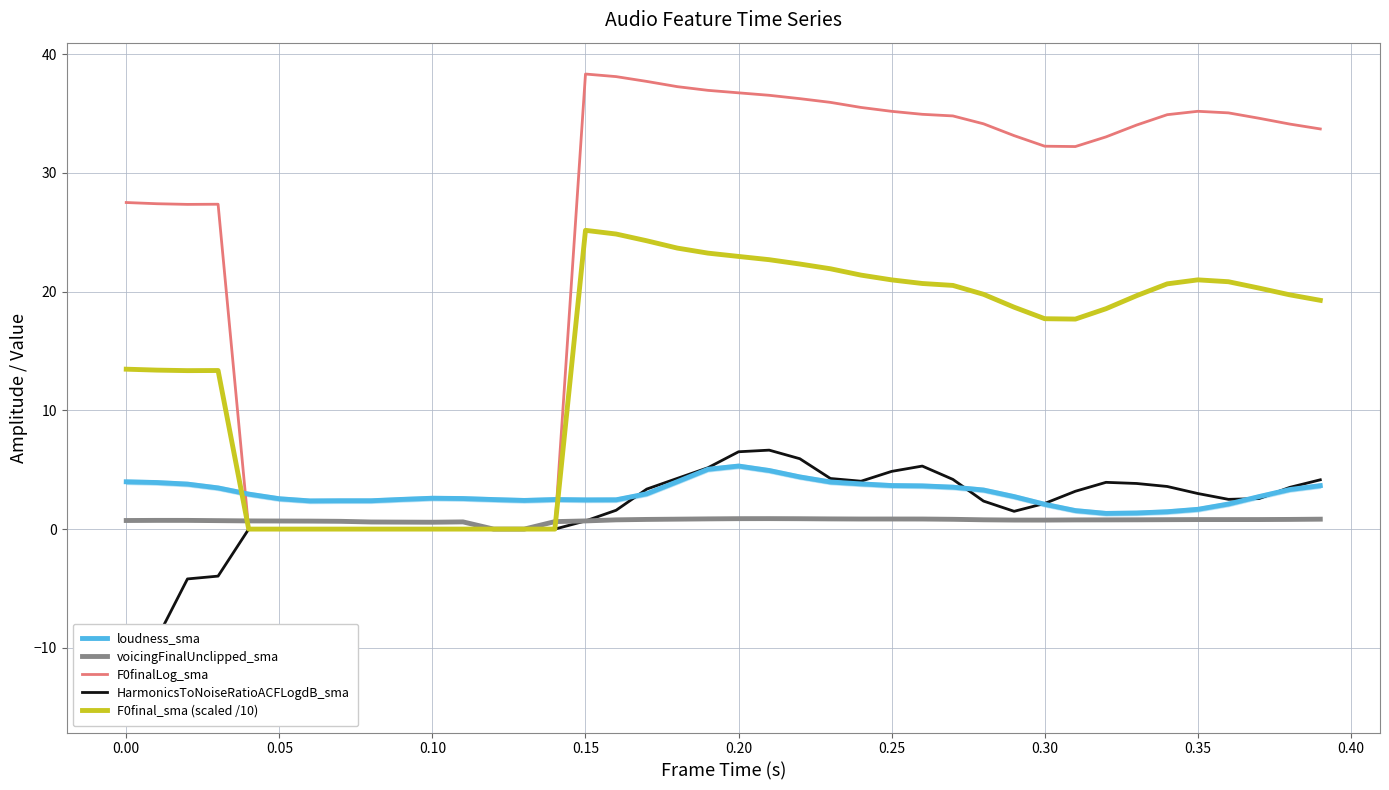

True or false: F0final_sma (scaled /10) and loudness_sma cross at least once.

True